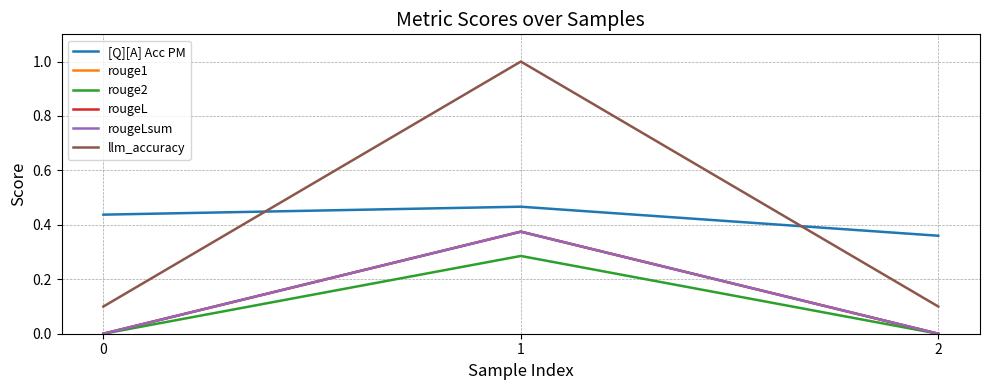

What is the maximum value shown in the chart?

1.0